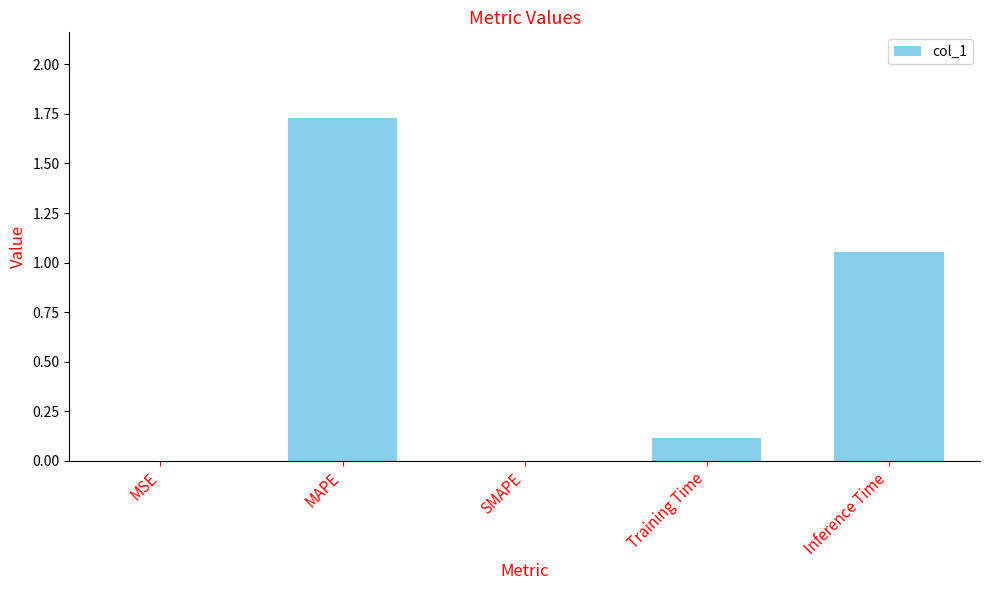

What is the change in value from MSE to Inference Time?

+1.1